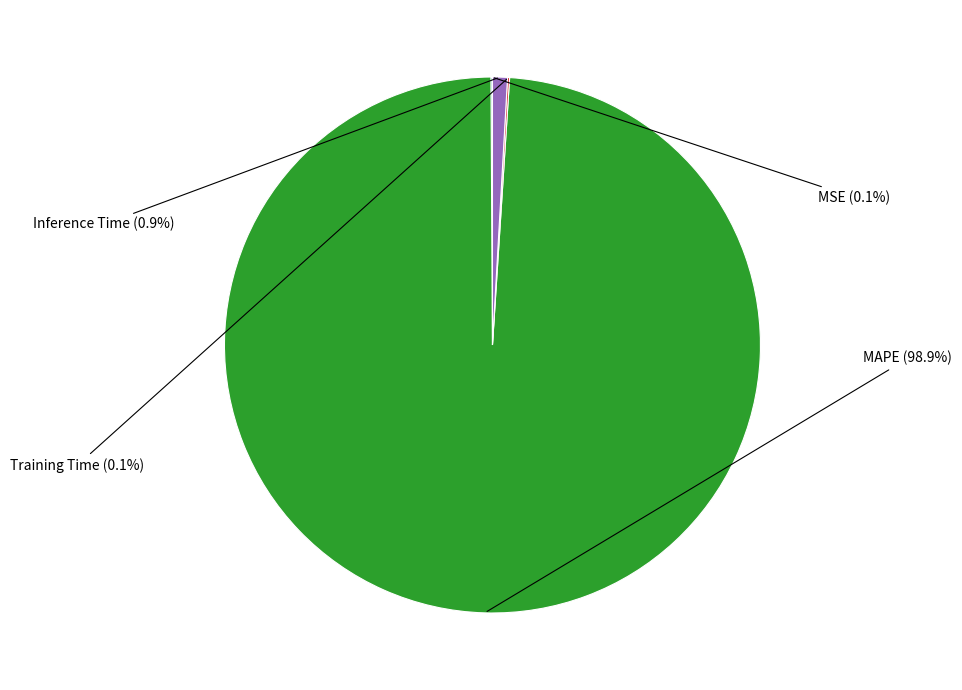

Does any single category account for the majority?

Yes